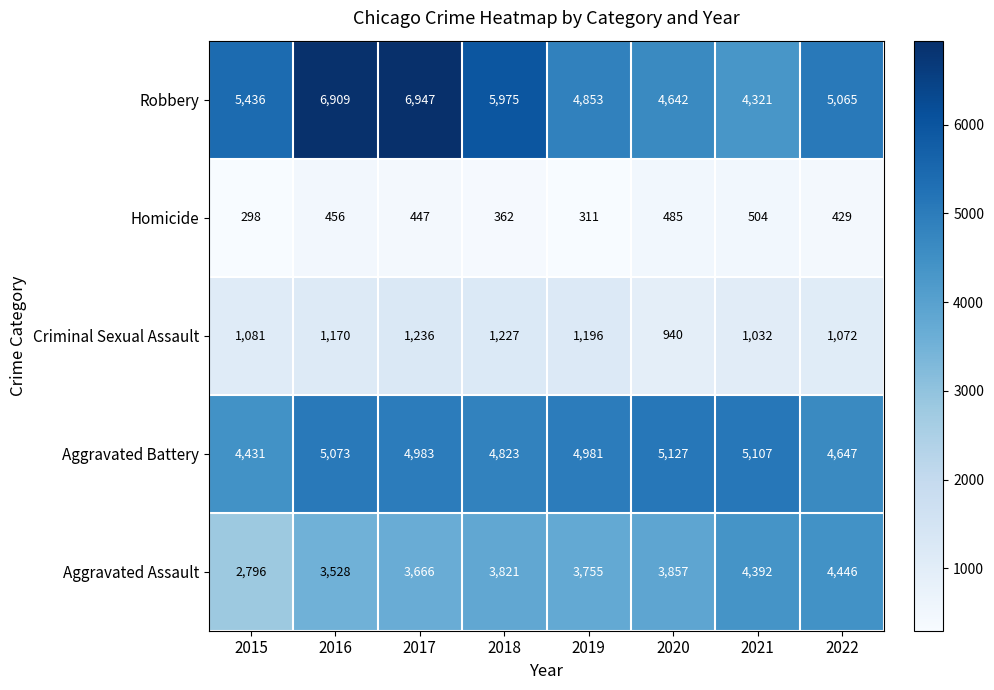

What is the difference between the maximum and minimum values in the Robbery series?

2626